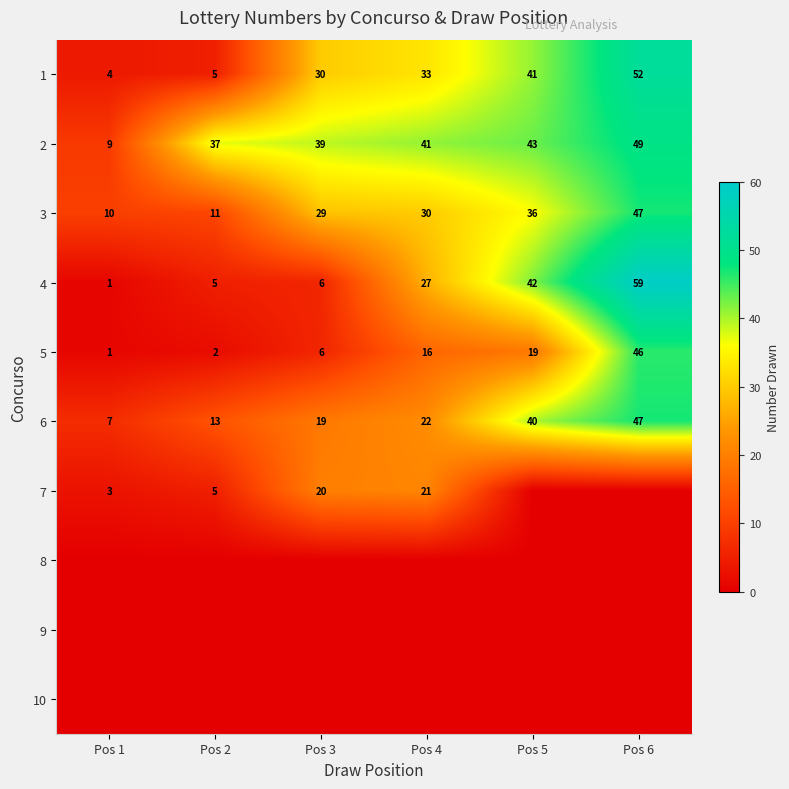

At which category is the sum across all series the highest?

Pos 6